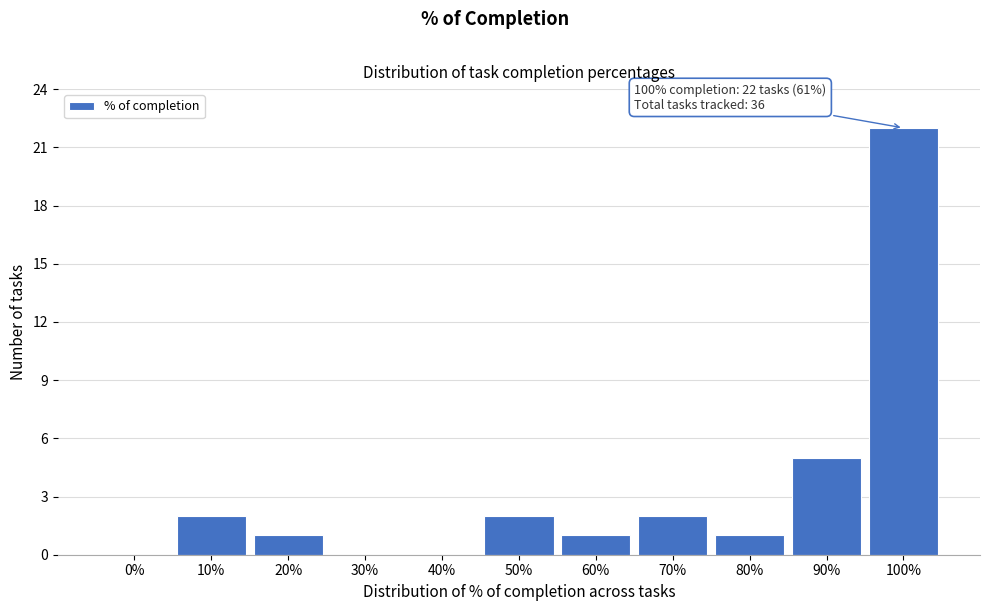

Reading left to right, extract all data points from this chart.

0%=0	10%=2	20%=1	30%=0	40%=0	50%=2	60%=1	70%=2	80%=1	90%=5	100%=22